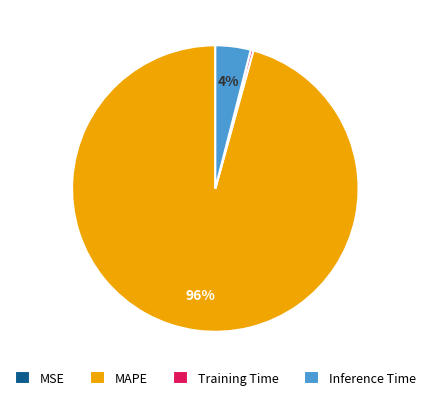

To the nearest percent, what portion does MAPE represent?

96%